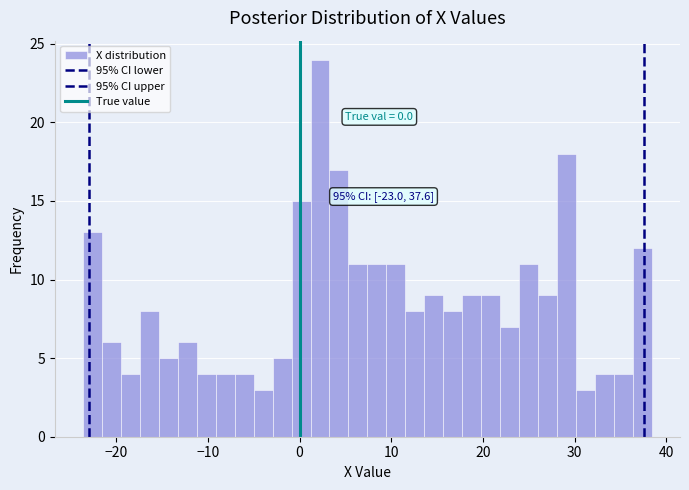

Read against the x-axis, roughly where is the centre of the tallest bar?

2